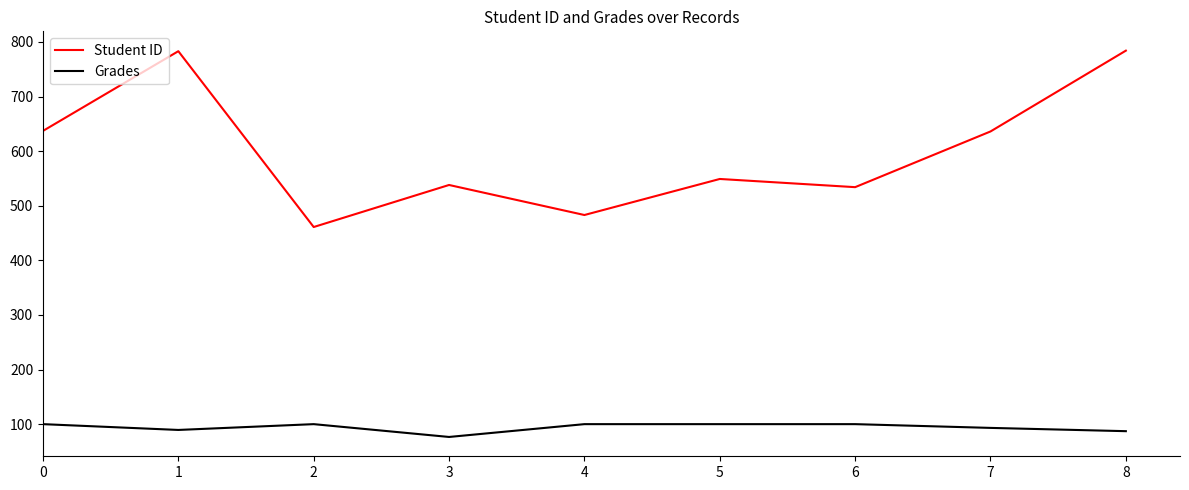

How many distinct data groups are displayed?

2